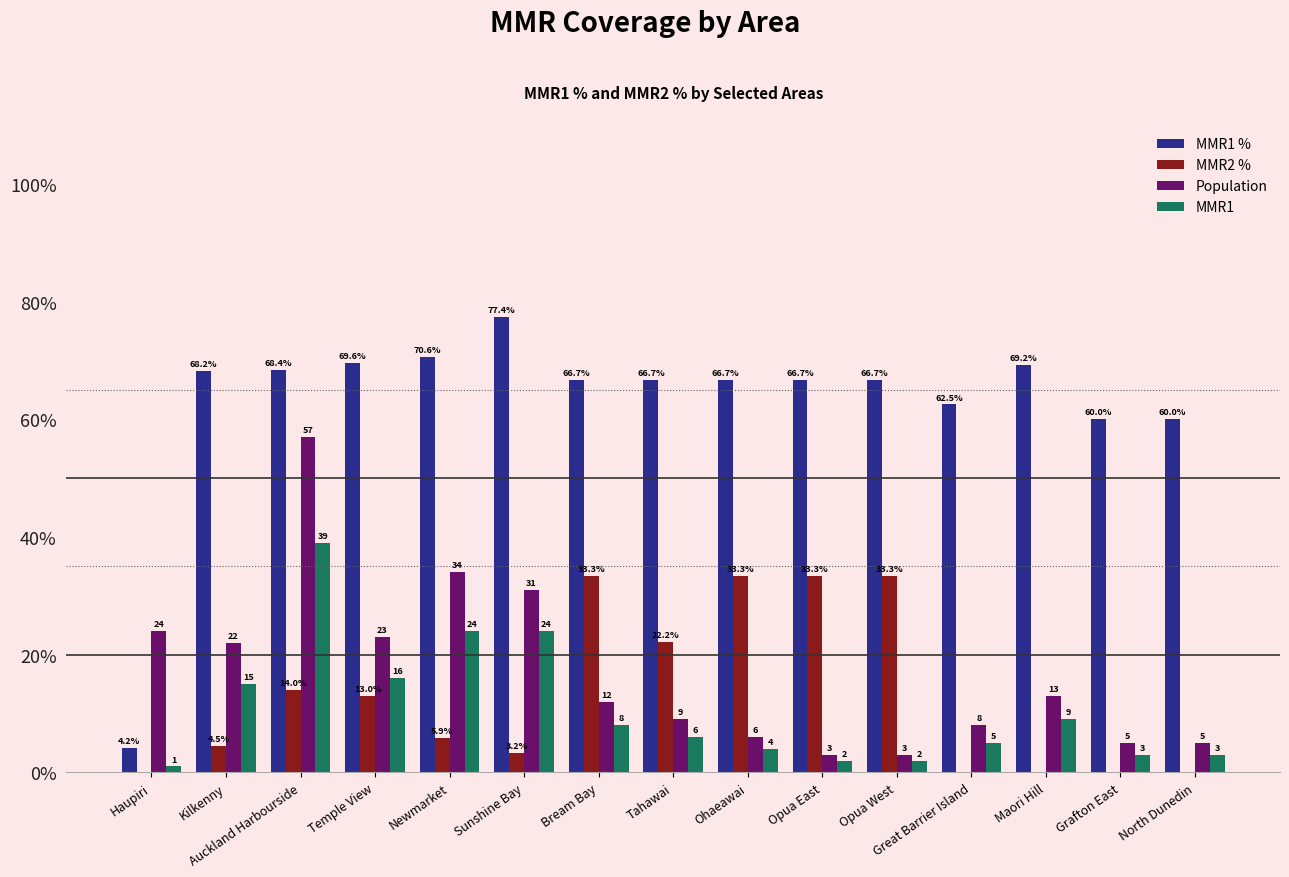

Is it true that MMR2 % equals -17.1 at Haupiri?

False